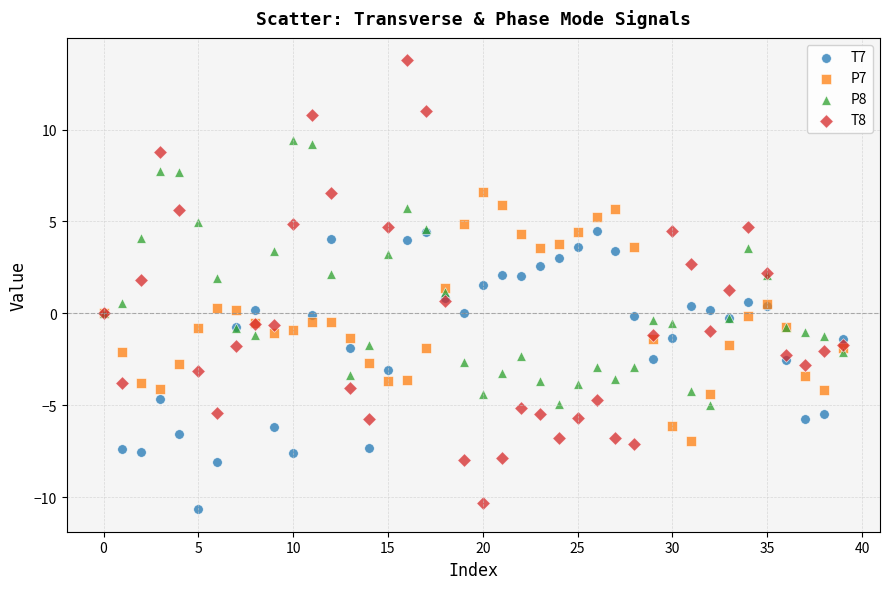

Which series contains the highest Y value?

T8